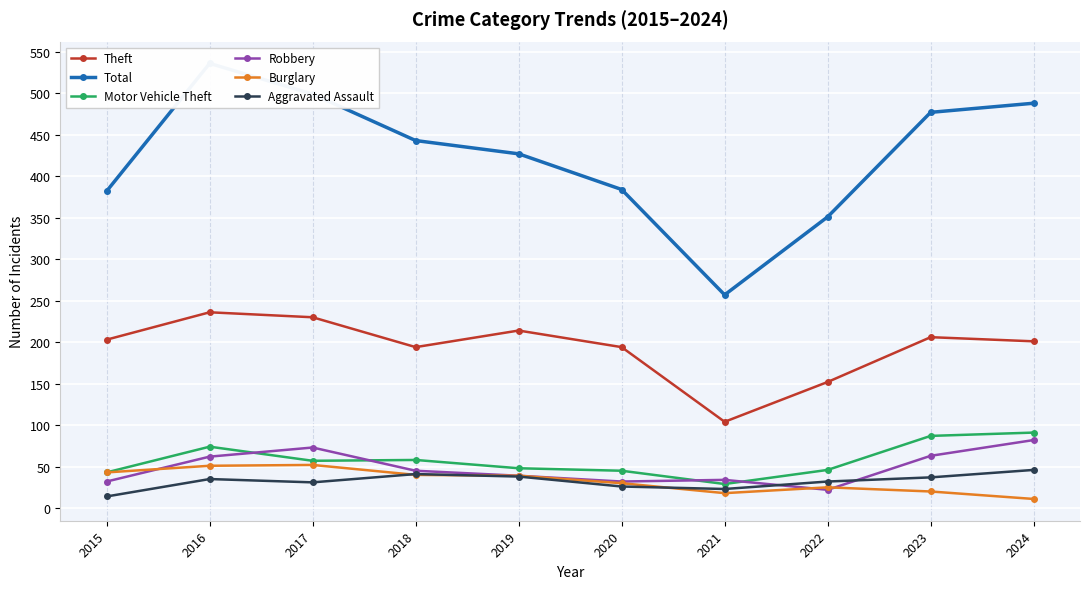

True or false: Total has more than 0 points higher than both neighbors.

True